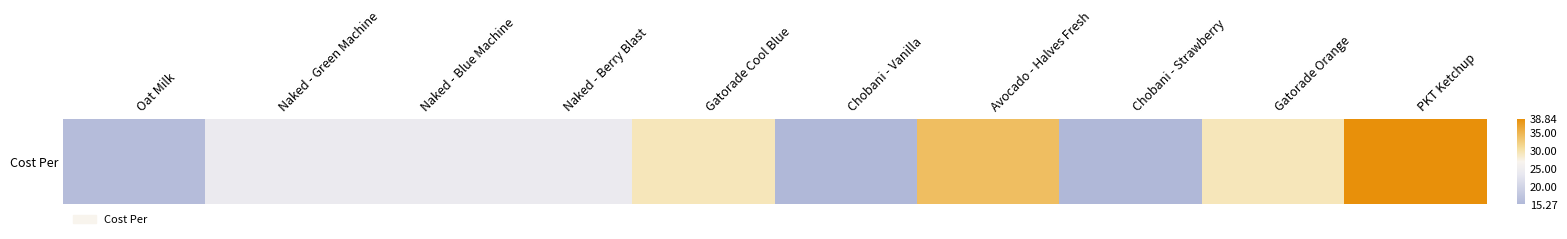

How many distinct data groups are displayed?

1